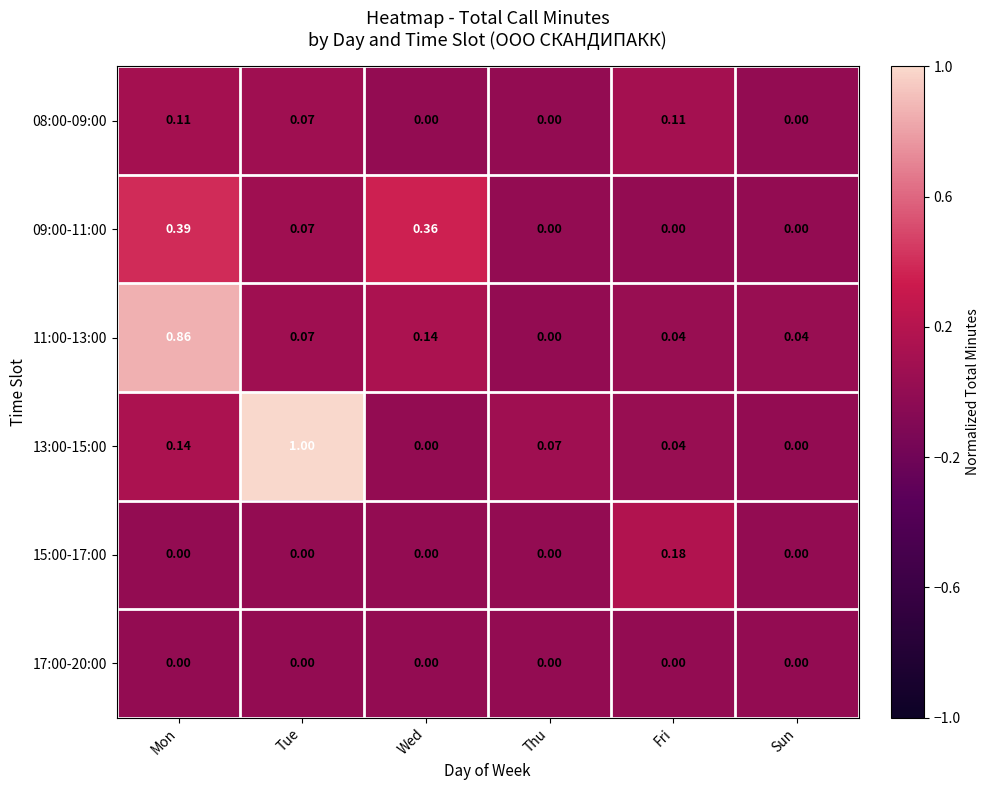

Count the number of data series in this chart.

6